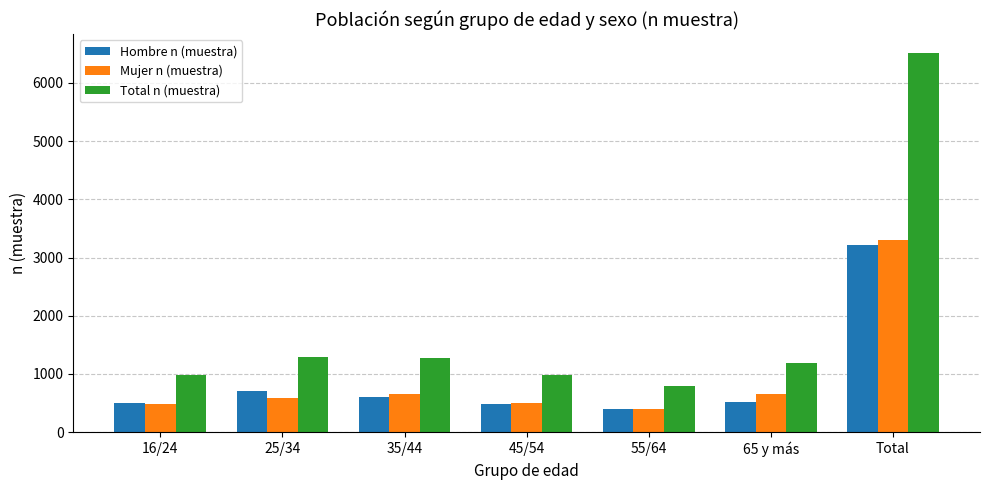

What is the smallest value displayed?

392